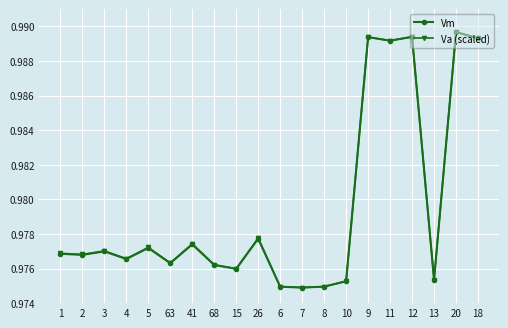

True or false: Vm has more than 0 interior local peaks.

True